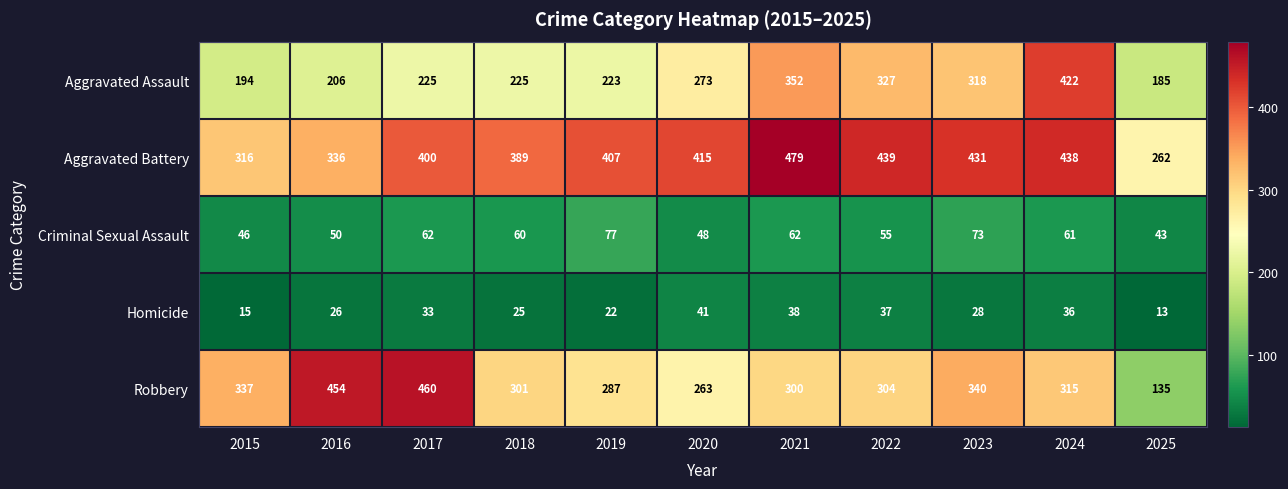

What is the sum of all Homicide values?

314